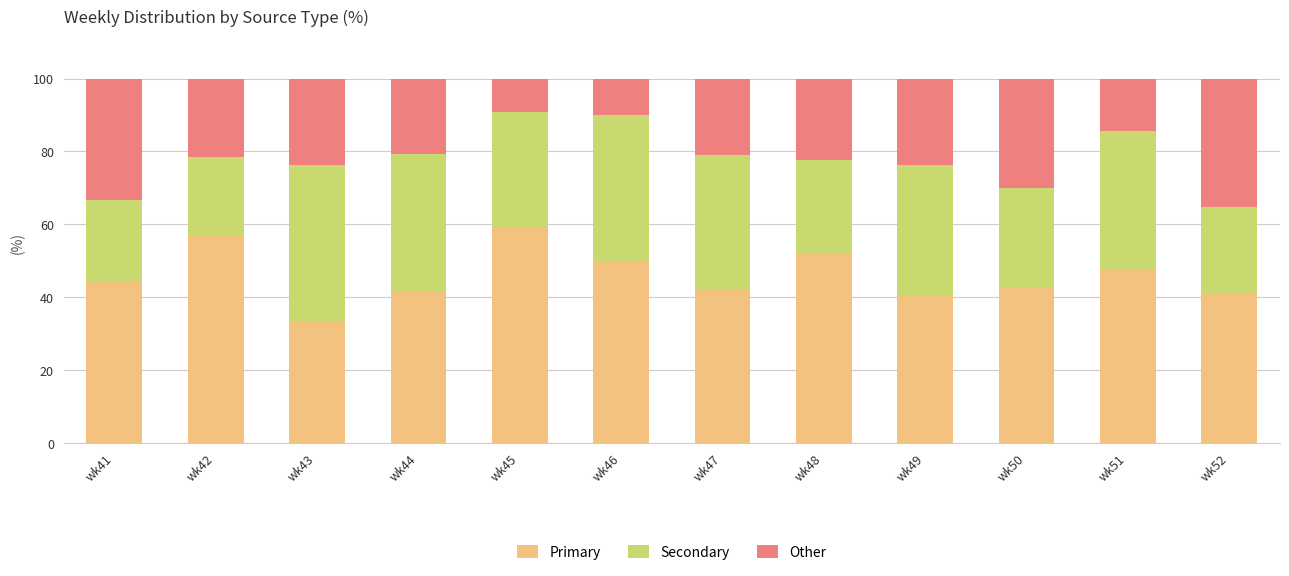

The Primary series shows 40.5 at wk49. True or false?

True